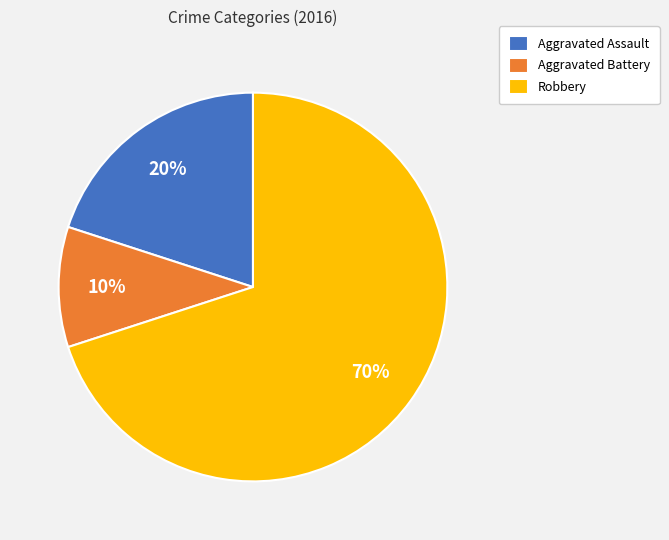

Which category has the biggest portion of the pie?

Robbery